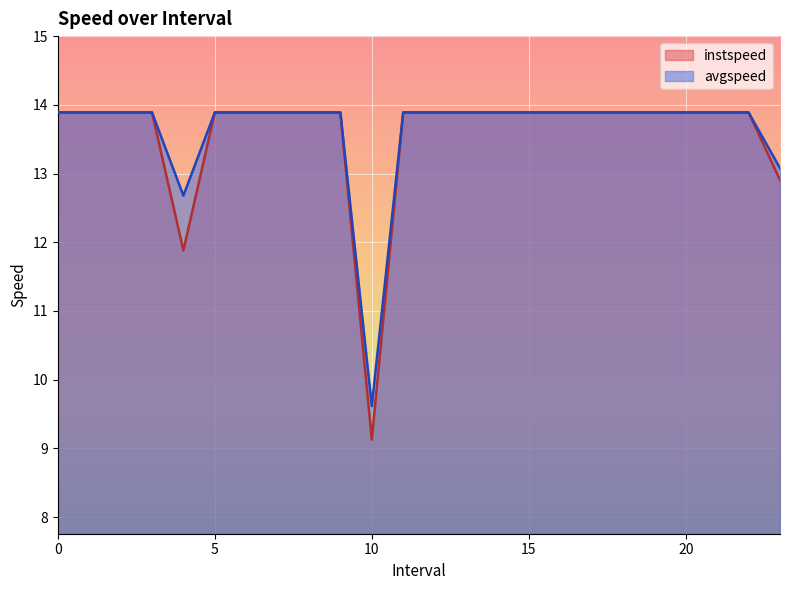

True or false: instspeed has a value of 7.3 at 1.

False